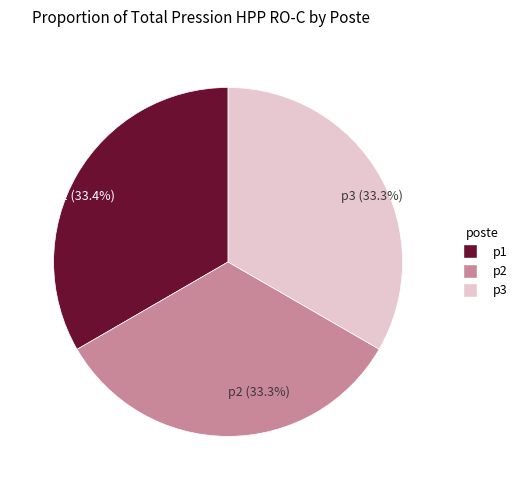

Is there any slice that represents more than half of the pie?

No